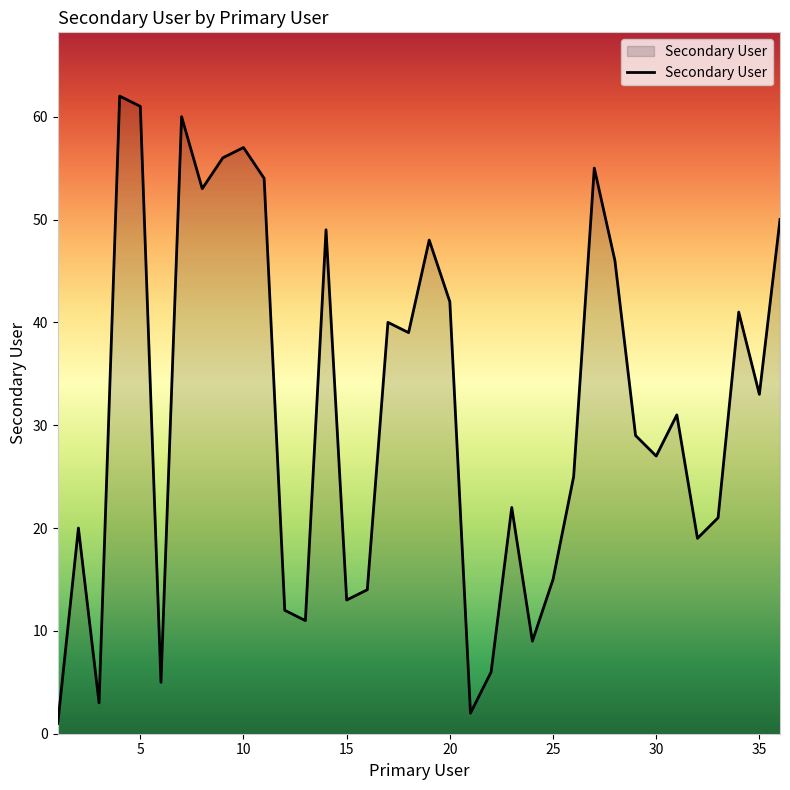

What is the maximum value shown in the chart?

62